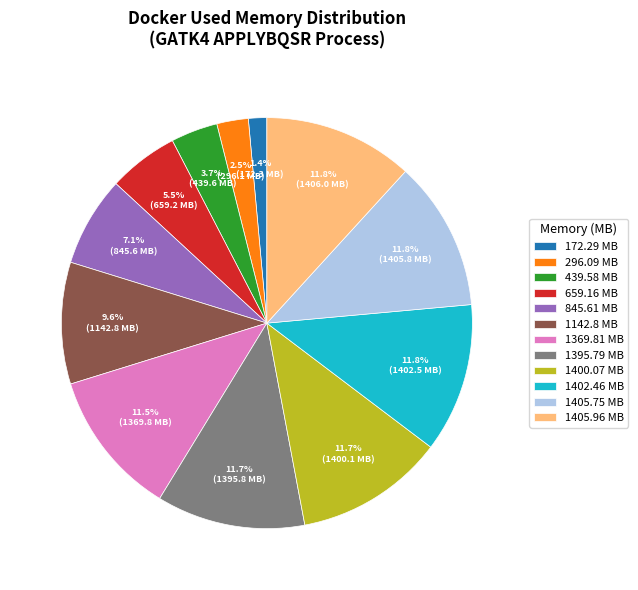

To the nearest percent, what is the difference between the largest and smallest slice percentages?

10%